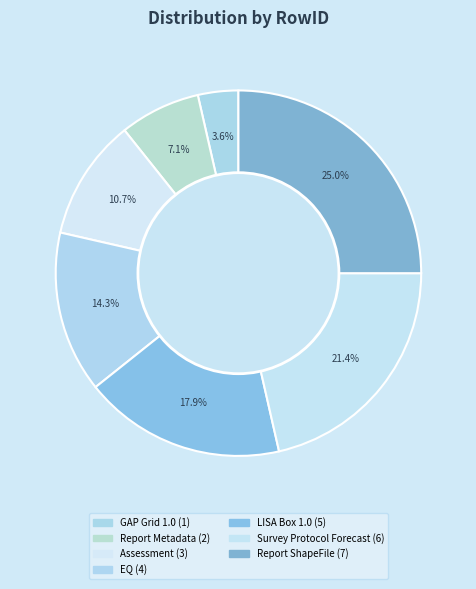

Which category has the smallest portion of the pie?

GAP Grid 1.0